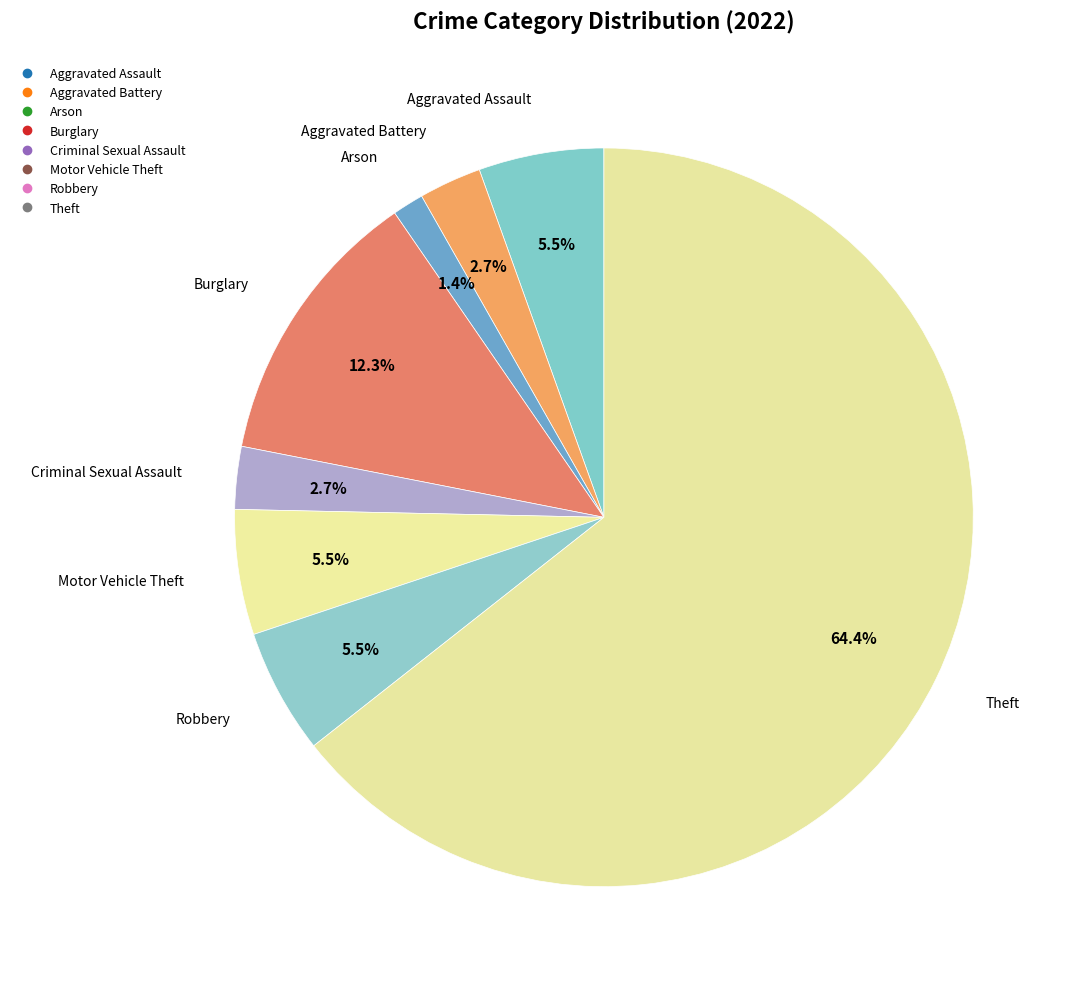

How many slices are in this pie chart?

8